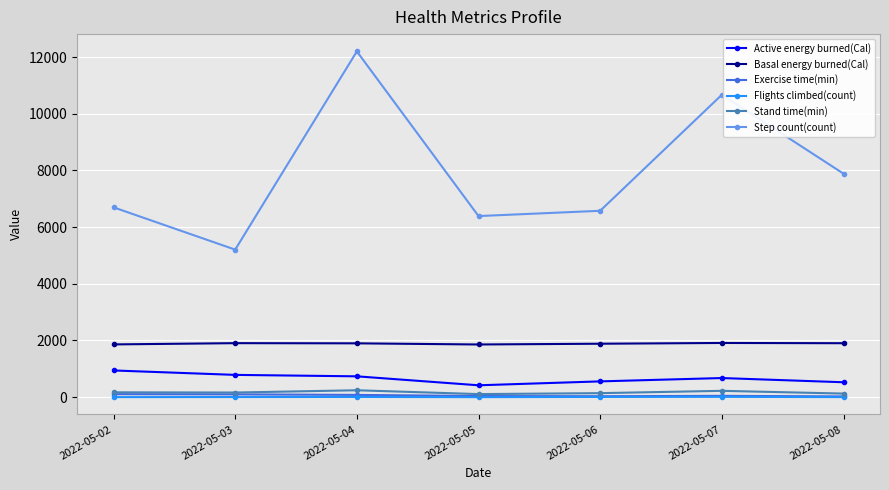

True or false: Step count(count) and Stand time(min) cross at least once.

False